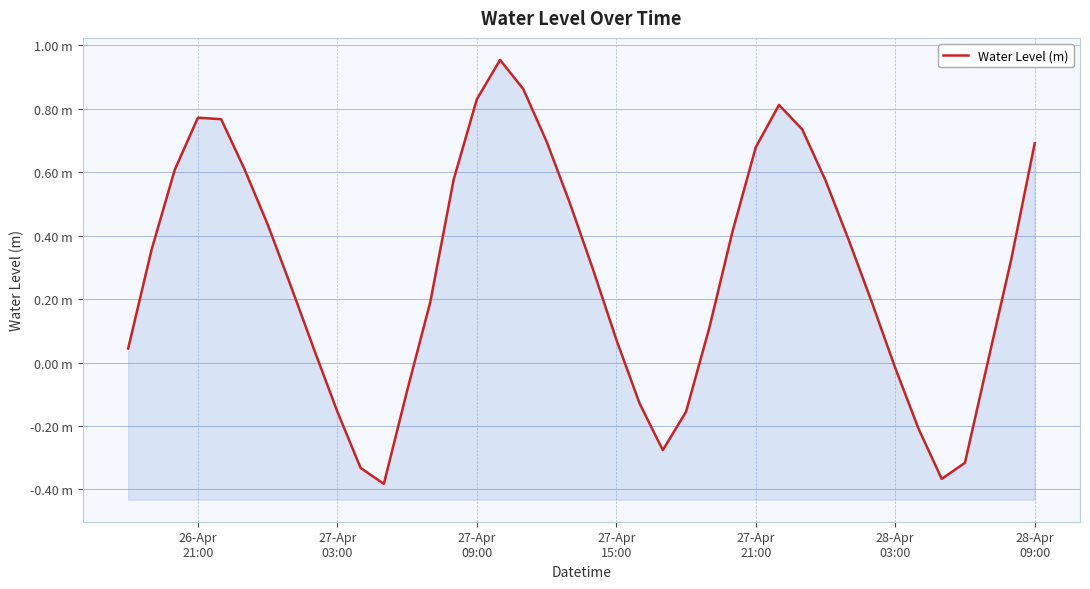

What position from the left is 27-Apr
09:00?

3